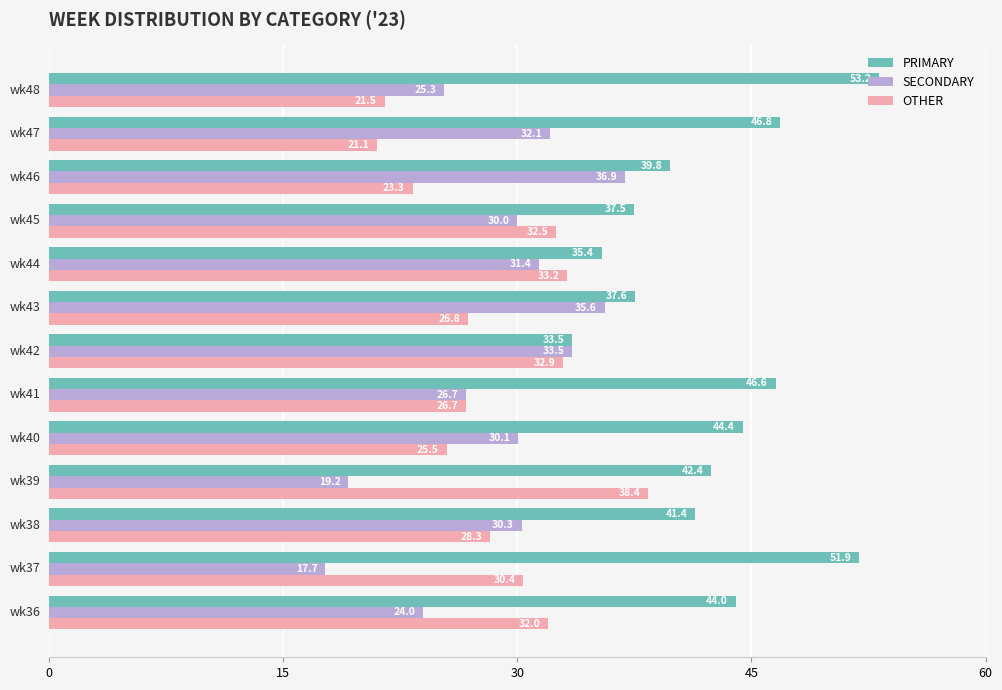

What is the minimum value shown in the chart?

17.7